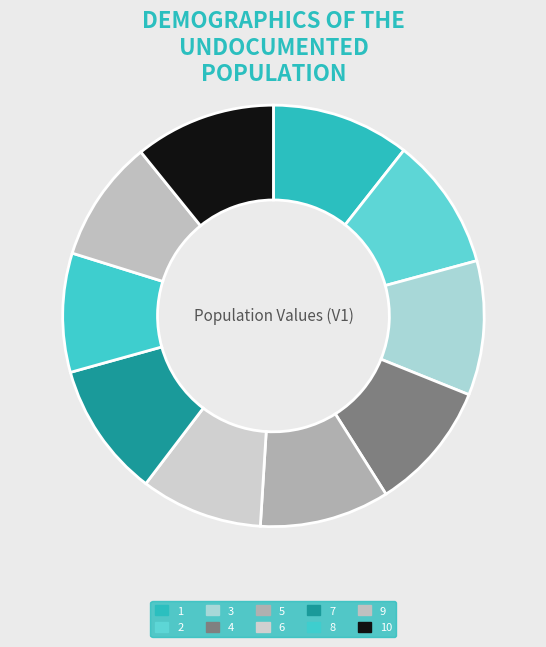

Is there a majority slice in this chart?

No